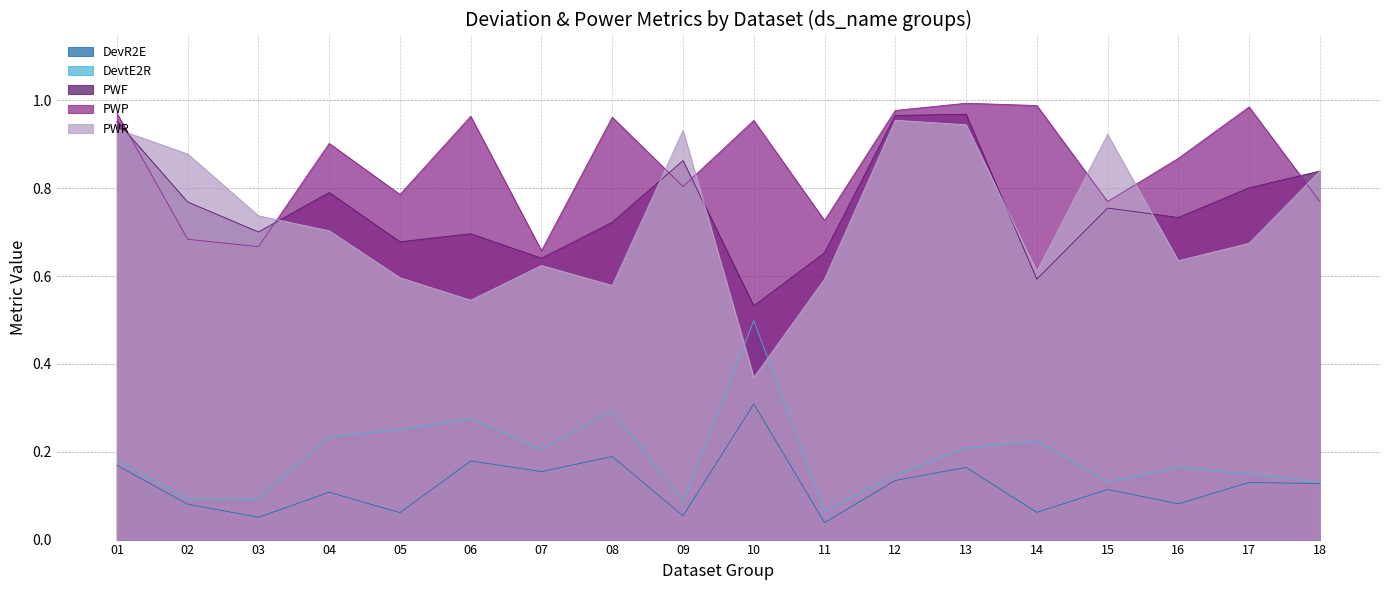

Reading left to right, what are all the values shown in this chart?

DevR2E: 0.2	0.1	0.1	0.1	0.1	0.2	0.2	0.2	0.1	0.3	0.0	0.1	0.2	0.1	0.1	0.1	0.1	0.1
DevtE2R: 0.2	0.1	0.1	0.2	0.2	0.3	0.2	0.3	0.1	0.5	0.1	0.1	0.2	0.2	0.1	0.2	0.1	0.1
PWF: 1.0	0.8	0.7	0.8	0.7	0.7	0.6	0.7	0.9	0.5	0.7	1.0	1.0	0.6	0.8	0.7	0.8	0.8
PWP: 1.0	0.7	0.7	0.9	0.8	1.0	0.7	1.0	0.8	1.0	0.7	1.0	1.0	1.0	0.8	0.9	1.0	0.8
PWR: 0.9	0.9	0.7	0.7	0.6	0.5	0.6	0.6	0.9	0.4	0.6	1.0	0.9	0.6	0.9	0.6	0.7	0.8